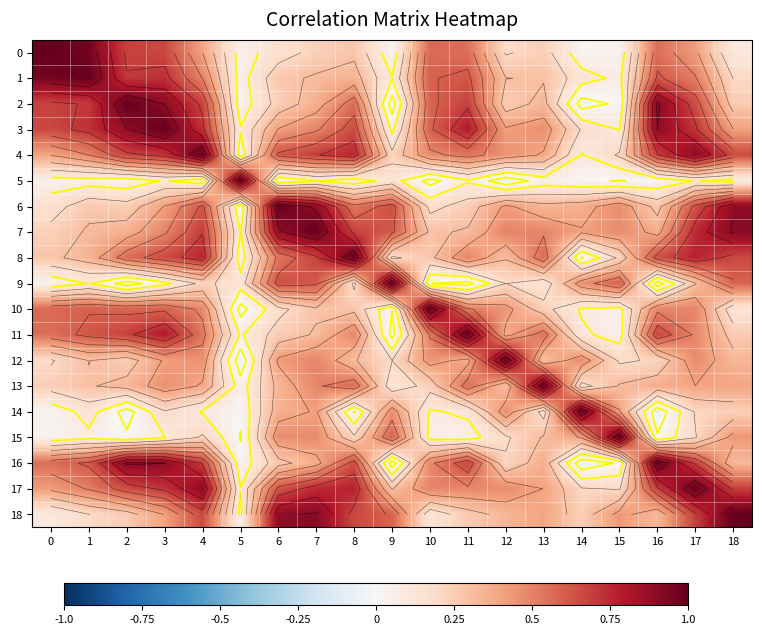

At how many categories does at least one series exceed 0?

19